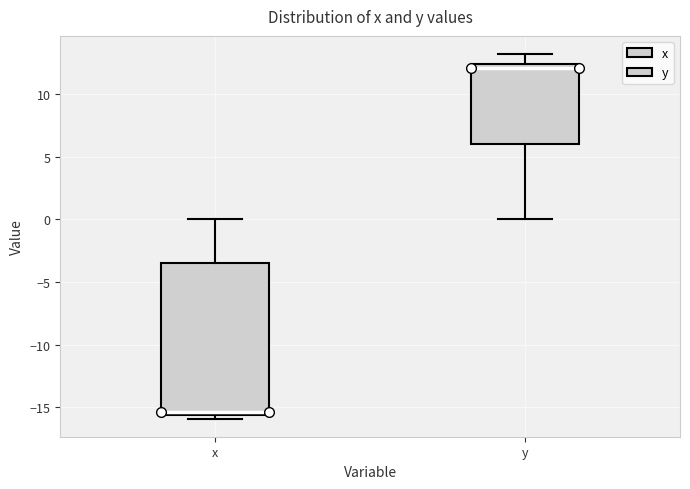

Where is the lower edge of the box for y on the y-axis? The values are not printed on the chart, so give them approximately, as read against the axis.

6.0